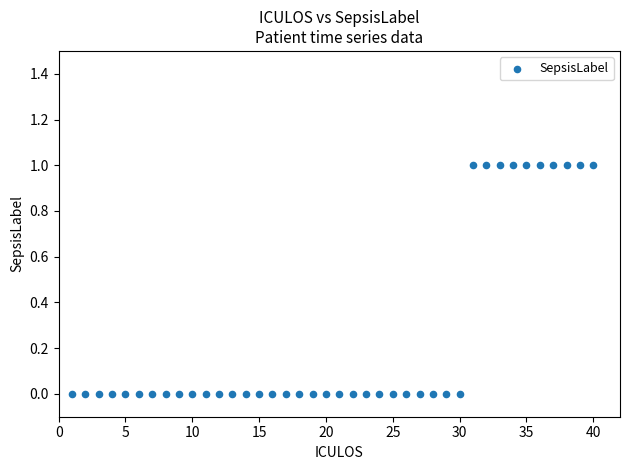

What is the range of X values (max minus min)?

39